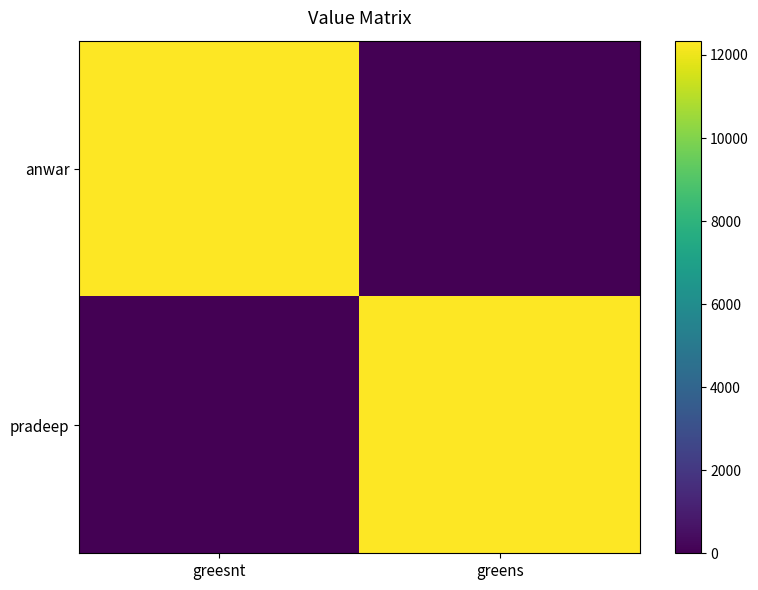

Which series has the largest total across all categories?

anwar